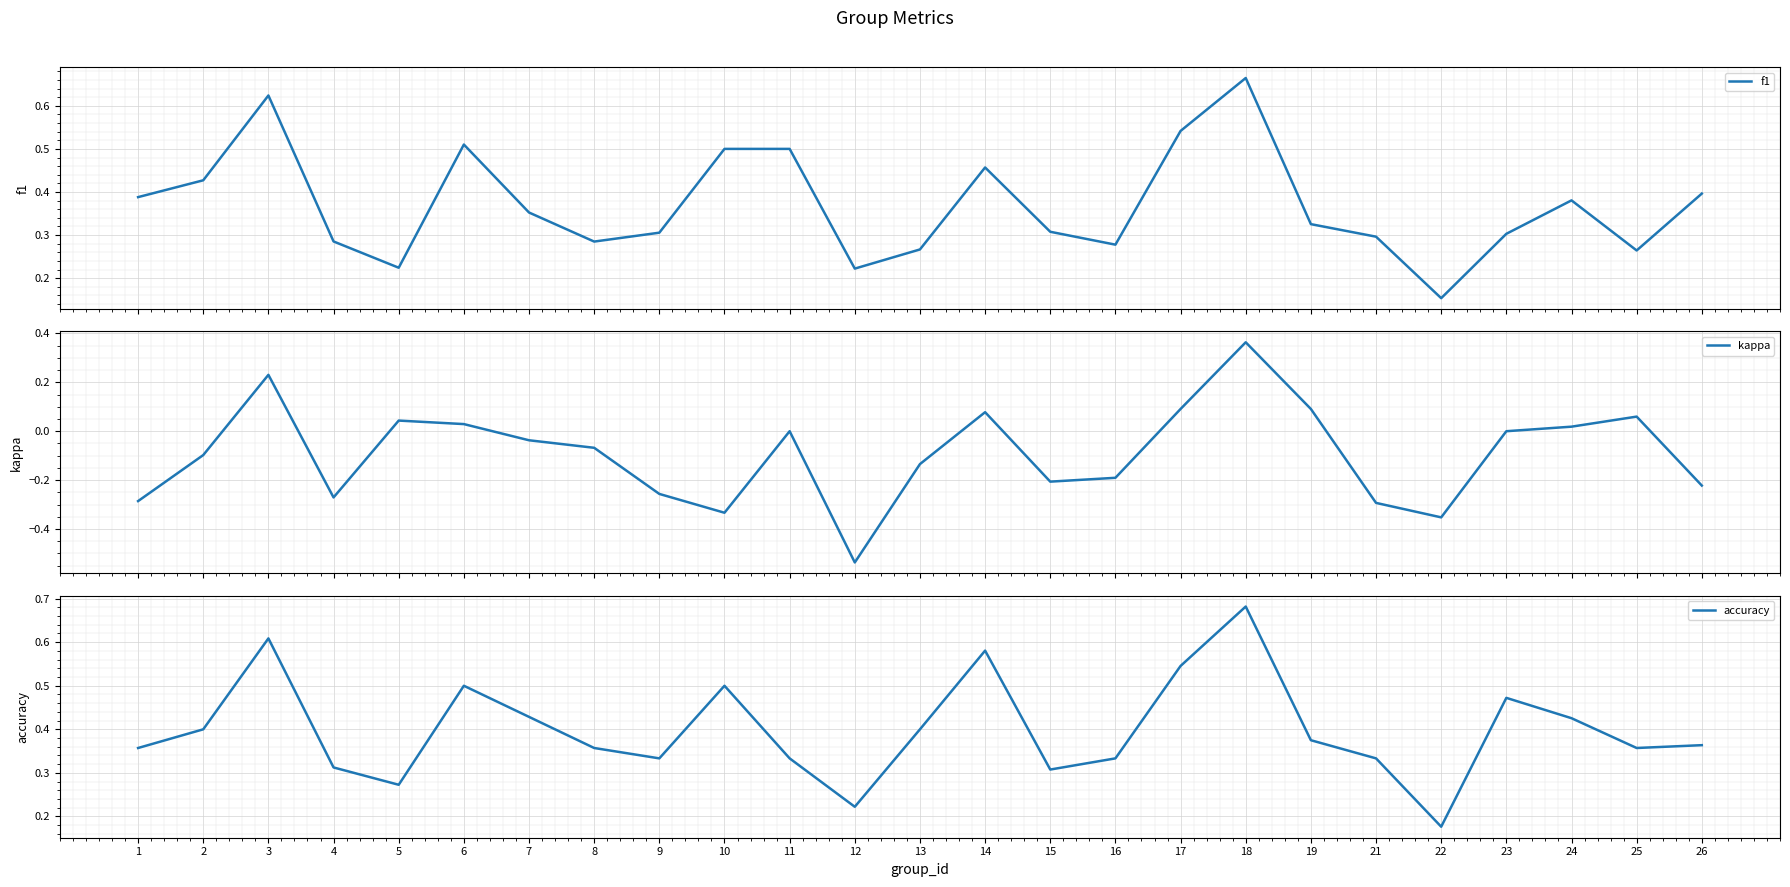

What is the sum of all f1 values?

9.3